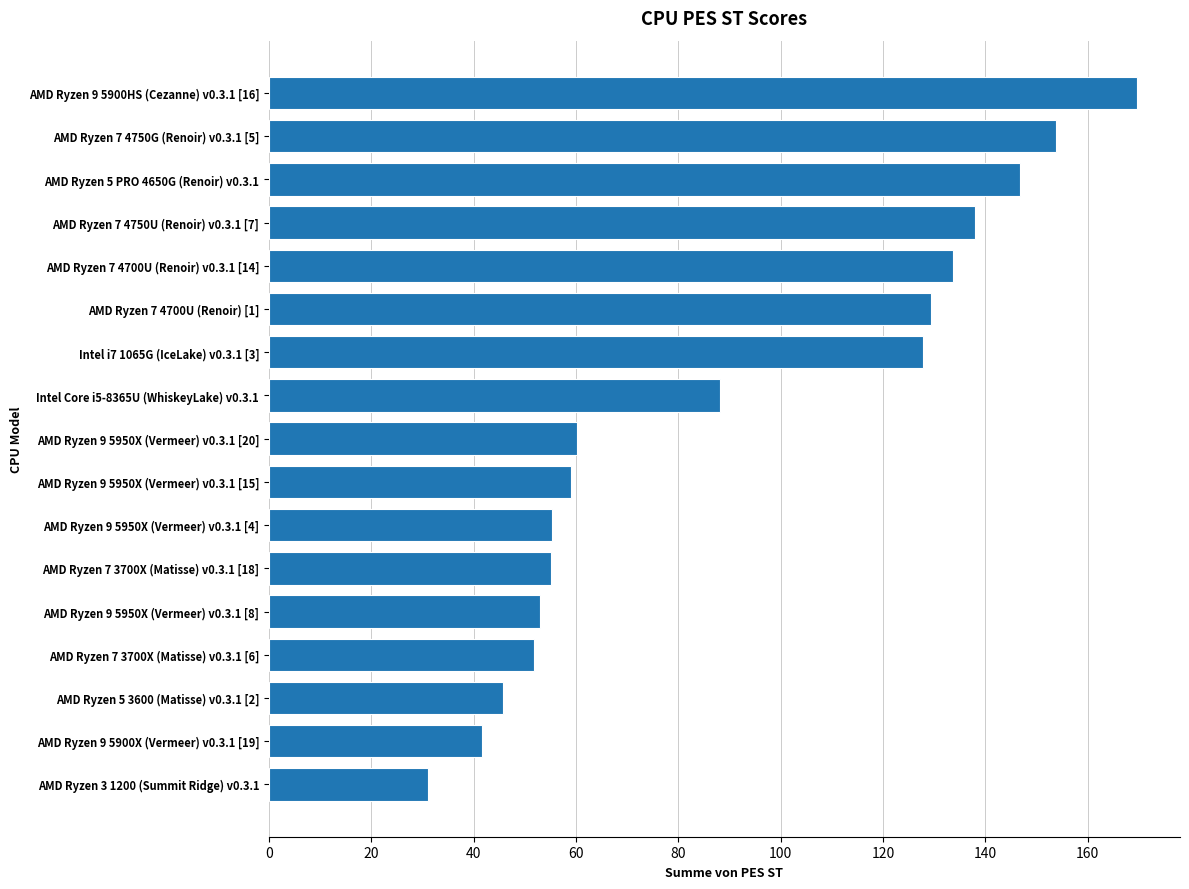

The value at AMD Ryzen 5 PRO 4650G (Renoir) v0.3.1 is 83.3. True or false?

False